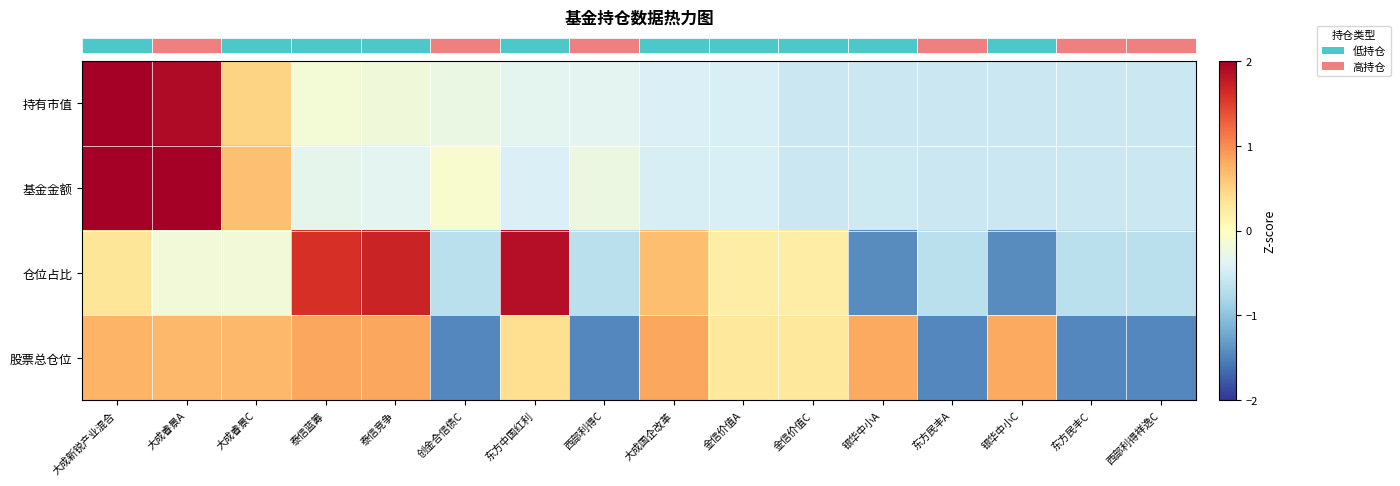

Which label corresponds to the largest value in the chart?

大成新锐产业混合